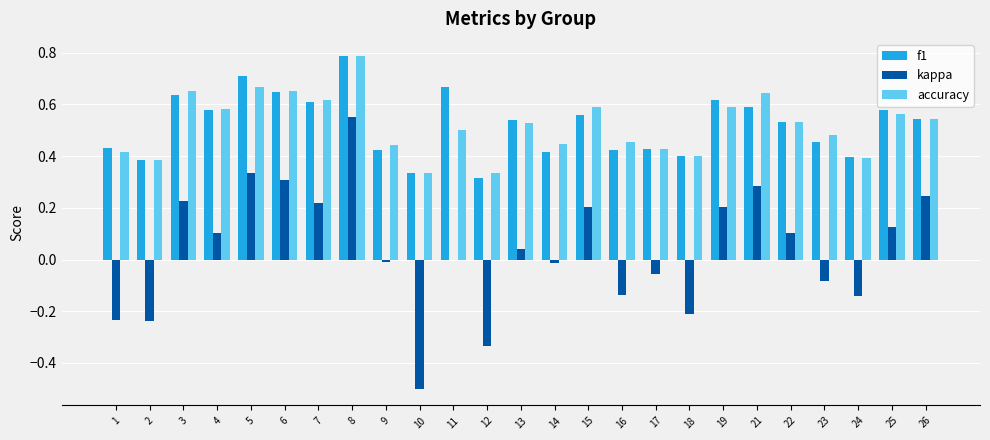

How many categories are shown in the chart?

25